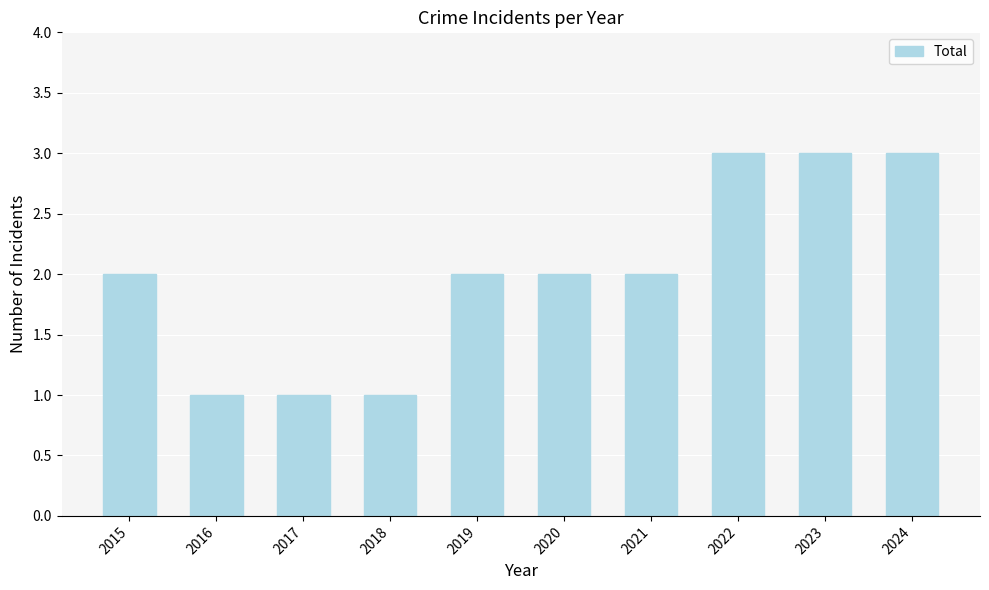

What is the greatest value displayed?

3